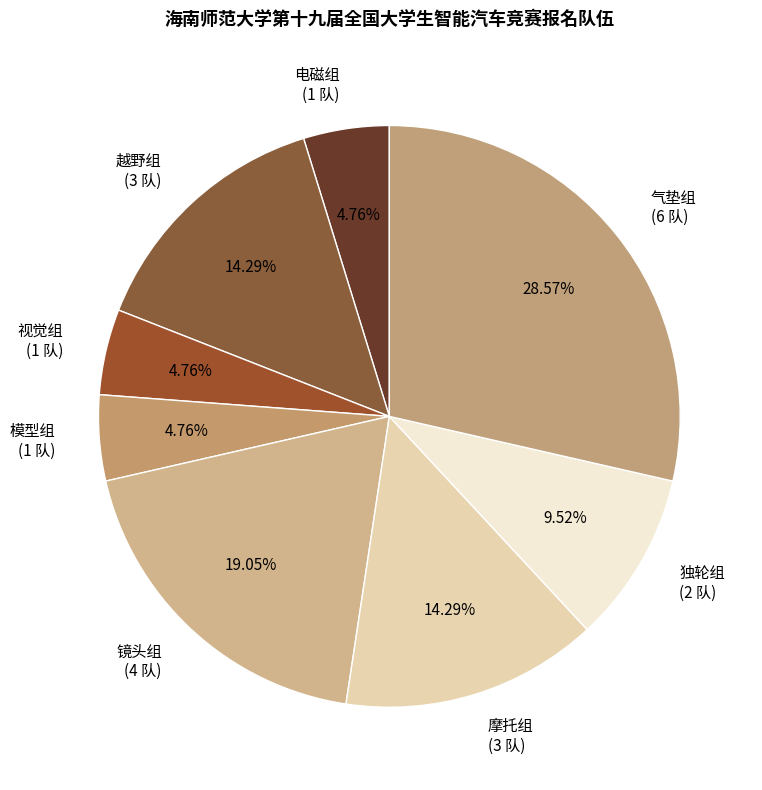

How many slices are in this pie chart?

8